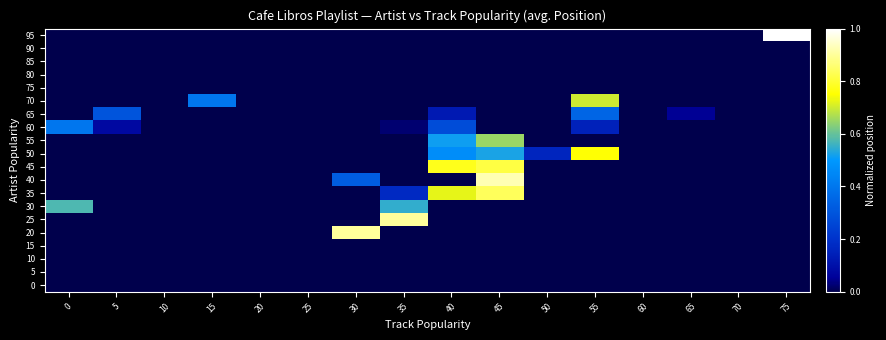

Reading right to left, list all the values displayed in this chart.

0: 75=0.0	70=0.0	65=0.0	60=0.0	55=0.0	50=0.0	45=0.0	40=0.0	35=0.0	30=0.0	25=0.0	20=0.0	15=0.0	10=0.0	5=0.0	0=0.0
5: 75=0.0	70=0.0	65=0.0	60=0.0	55=0.0	50=0.0	45=0.0	40=0.0	35=0.0	30=0.0	25=0.0	20=0.0	15=0.0	10=0.0	5=0.0	0=0.0
10: 75=0.0	70=0.0	65=0.0	60=0.0	55=0.0	50=0.0	45=0.0	40=0.0	35=0.0	30=0.0	25=0.0	20=0.0	15=0.0	10=0.0	5=0.0	0=0.0
15: 75=0.0	70=0.0	65=0.0	60=0.0	55=0.0	50=0.0	45=0.0	40=0.0	35=0.0	30=0.0	25=0.0	20=0.0	15=0.0	10=0.0	5=0.0	0=0.0
20: 75=0.0	70=0.0	65=0.0	60=0.0	55=0.0	50=0.0	45=0.0	40=0.0	35=0.0	30=0.9	25=0.0	20=0.0	15=0.0	10=0.0	5=0.0	0=0.0
25: 75=0.0	70=0.0	65=0.0	60=0.0	55=0.0	50=0.0	45=0.0	40=0.0	35=0.9	30=0.0	25=0.0	20=0.0	15=0.0	10=0.0	5=0.0	0=0.0
30: 75=0.0	70=0.0	65=0.0	60=0.0	55=0.0	50=0.0	45=0.0	40=0.0	35=0.6	30=0.0	25=0.0	20=0.0	15=0.0	10=0.0	5=0.0	0=0.6
35: 75=0.0	70=0.0	65=0.0	60=0.0	55=0.0	50=0.0	45=0.8	40=0.7	35=0.2	30=0.0	25=0.0	20=0.0	15=0.0	10=0.0	5=0.0	0=0.0
40: 75=0.0	70=0.0	65=0.0	60=0.0	55=0.0	50=0.0	45=0.9	40=0.0	35=0.0	30=0.3	25=0.0	20=0.0	15=0.0	10=0.0	5=0.0	0=0.0
45: 75=0.0	70=0.0	65=0.0	60=0.0	55=0.0	50=0.0	45=0.8	40=0.8	35=0.0	30=0.0	25=0.0	20=0.0	15=0.0	10=0.0	5=0.0	0=0.0
50: 75=0.0	70=0.0	65=0.0	60=0.0	55=0.8	50=0.2	45=0.5	40=0.5	35=0.0	30=0.0	25=0.0	20=0.0	15=0.0	10=0.0	5=0.0	0=0.0
55: 75=0.0	70=0.0	65=0.0	60=0.0	55=0.0	50=0.0	45=0.7	40=0.5	35=0.0	30=0.0	25=0.0	20=0.0	15=0.0	10=0.0	5=0.0	0=0.0
60: 75=0.0	70=0.0	65=0.0	60=0.0	55=0.1	50=0.0	45=0.0	40=0.3	35=0.0	30=0.0	25=0.0	20=0.0	15=0.0	10=0.0	5=0.1	0=0.4
65: 75=0.0	70=0.0	65=0.1	60=0.0	55=0.3	50=0.0	45=0.0	40=0.1	35=0.0	30=0.0	25=0.0	20=0.0	15=0.0	10=0.0	5=0.3	0=0.0
70: 75=0.0	70=0.0	65=0.0	60=0.0	55=0.7	50=0.0	45=0.0	40=0.0	35=0.0	30=0.0	25=0.0	20=0.0	15=0.4	10=0.0	5=0.0	0=0.0
75: 75=0.0	70=0.0	65=0.0	60=0.0	55=0.0	50=0.0	45=0.0	40=0.0	35=0.0	30=0.0	25=0.0	20=0.0	15=0.0	10=0.0	5=0.0	0=0.0
80: 75=0.0	70=0.0	65=0.0	60=0.0	55=0.0	50=0.0	45=0.0	40=0.0	35=0.0	30=0.0	25=0.0	20=0.0	15=0.0	10=0.0	5=0.0	0=0.0
85: 75=0.0	70=0.0	65=0.0	60=0.0	55=0.0	50=0.0	45=0.0	40=0.0	35=0.0	30=0.0	25=0.0	20=0.0	15=0.0	10=0.0	5=0.0	0=0.0
90: 75=0.0	70=0.0	65=0.0	60=0.0	55=0.0	50=0.0	45=0.0	40=0.0	35=0.0	30=0.0	25=0.0	20=0.0	15=0.0	10=0.0	5=0.0	0=0.0
95: 75=1.0	70=0.0	65=0.0	60=0.0	55=0.0	50=0.0	45=0.0	40=0.0	35=0.0	30=0.0	25=0.0	20=0.0	15=0.0	10=0.0	5=0.0	0=0.0